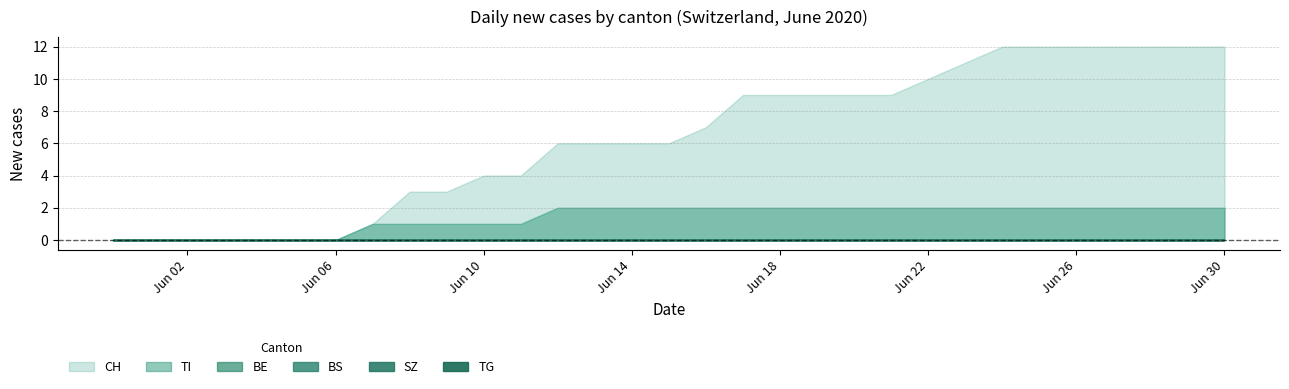

The BS series shows 0 at 2020-05-31. True or false?

True